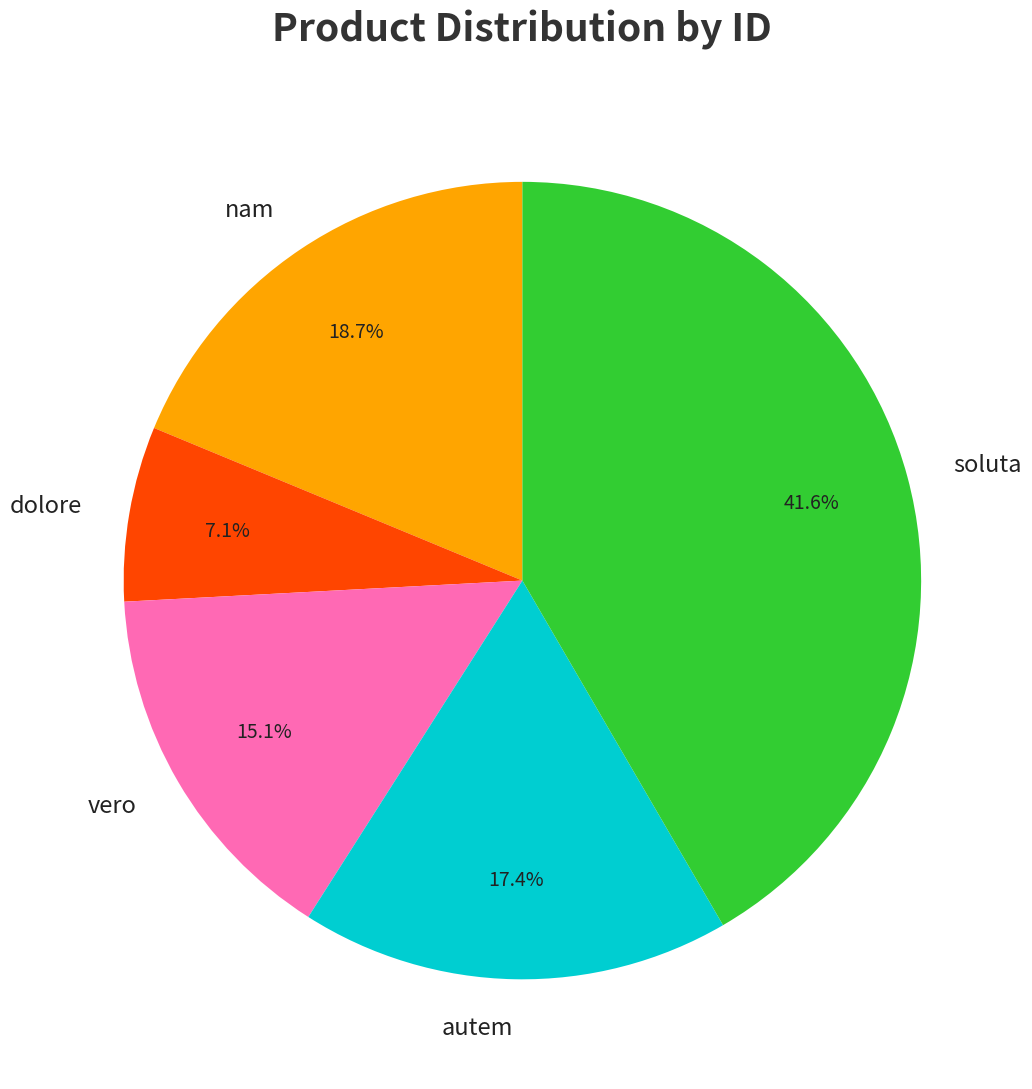

Is it true that nam is 7% of the pie?

False